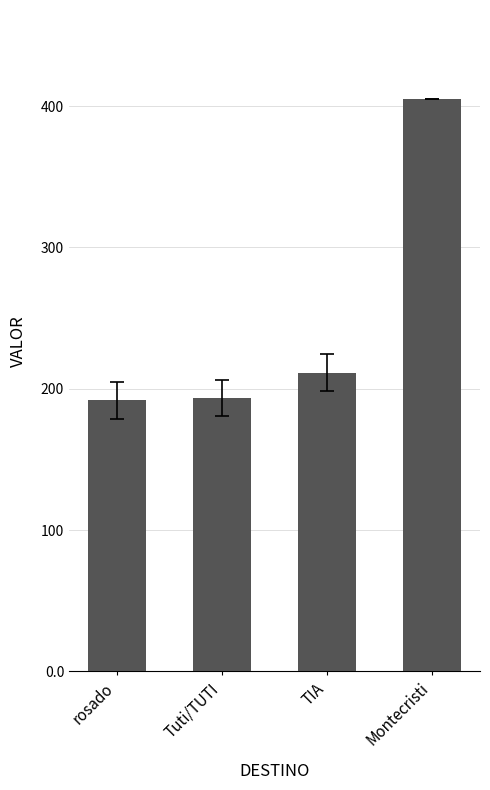

How many values are below 211?

2